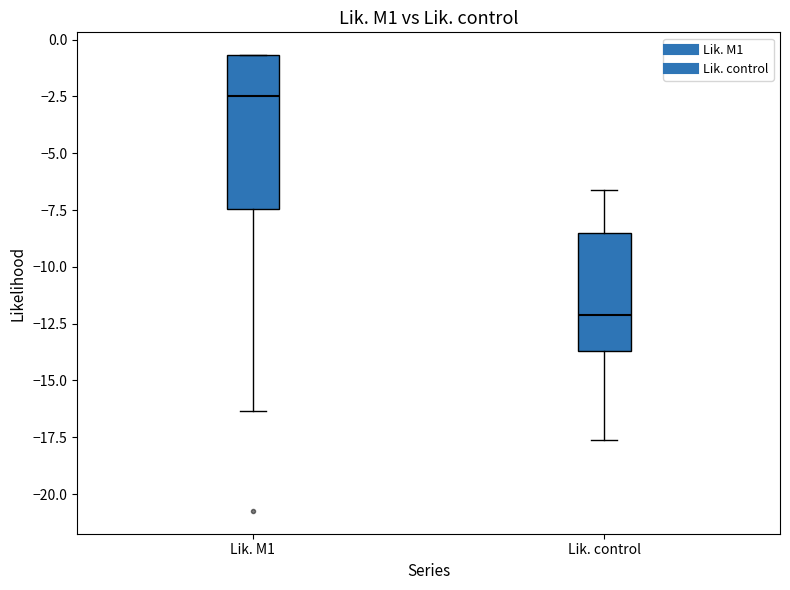

Which box has the highest median line?

Lik. M1